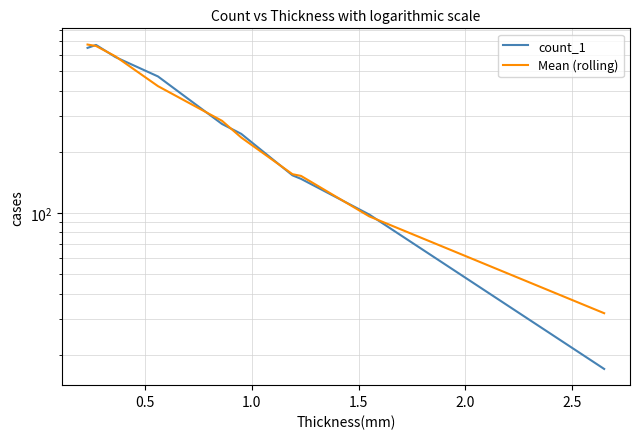

True or false: count_1 has more than 1 interior local peaks.

False